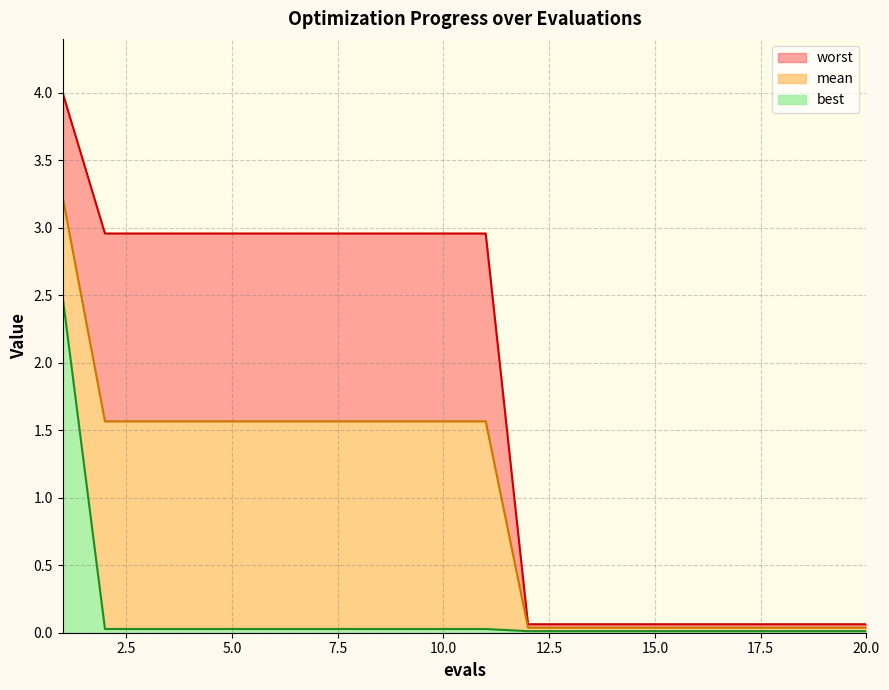

At which category is the sum across all series the highest?

1